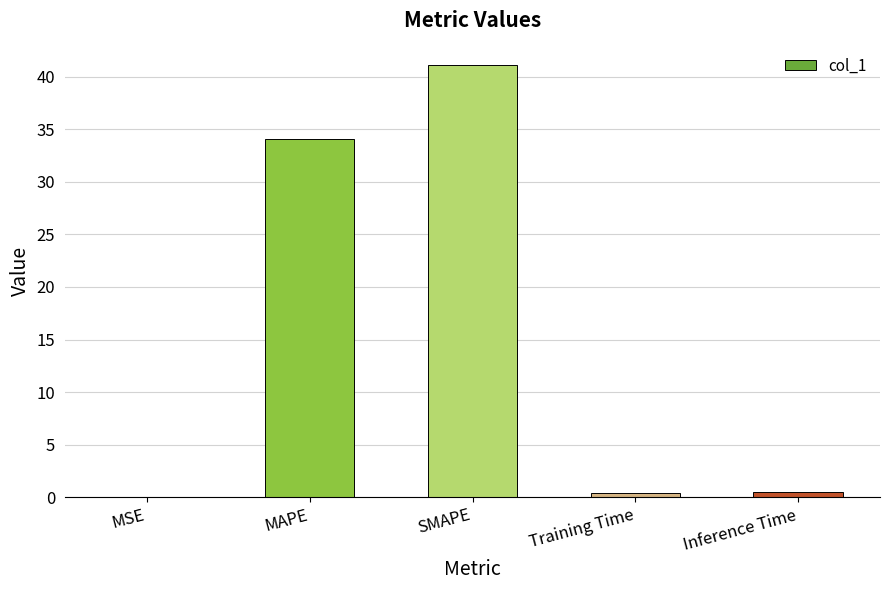

Count the number of categories in the chart.

5